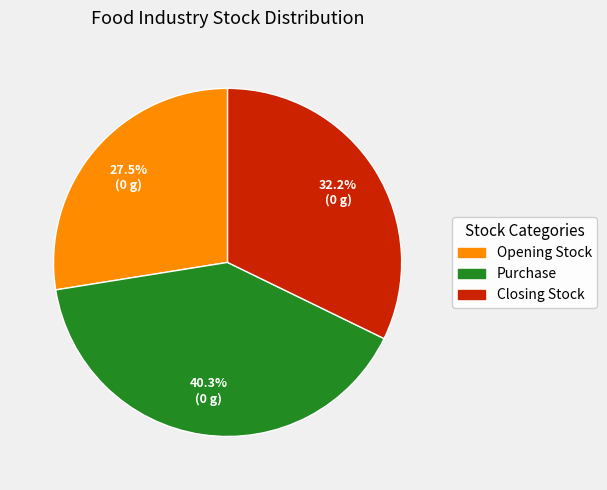

Which category has the biggest portion of the pie?

Purchase